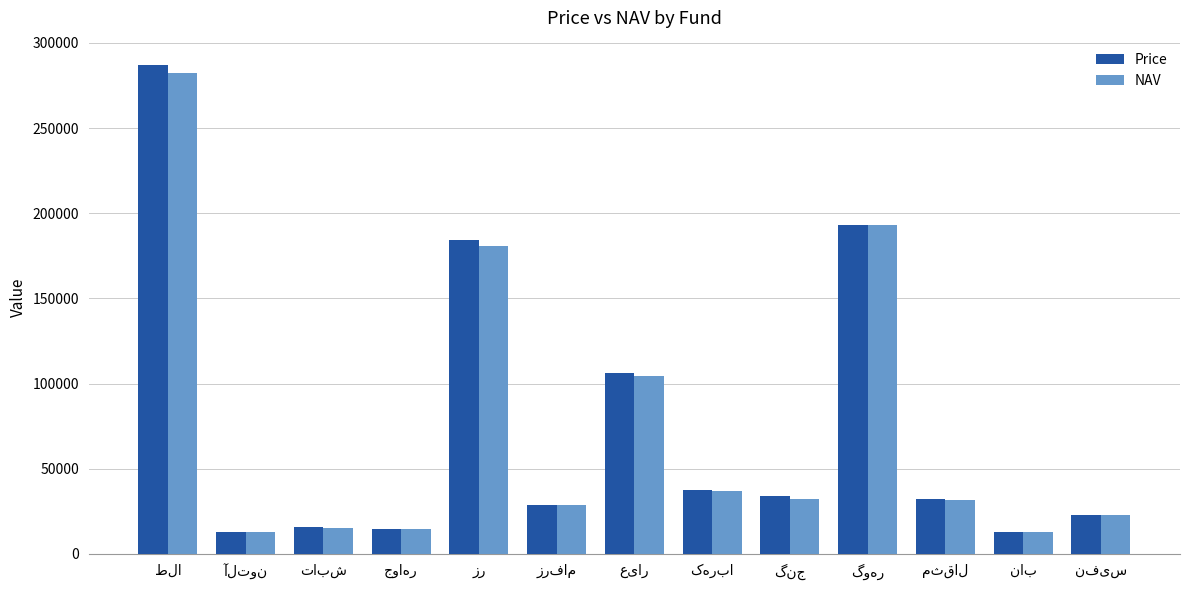

Which series has the largest range (max minus min)?

Price